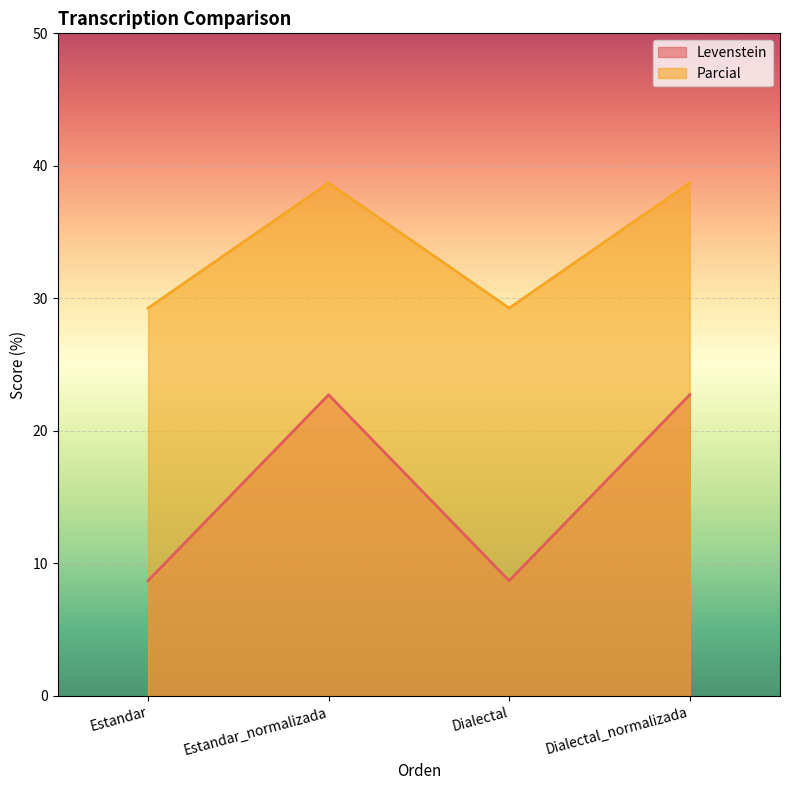

Between Estandar_normalizada and Estandar, which is larger?

Estandar_normalizada